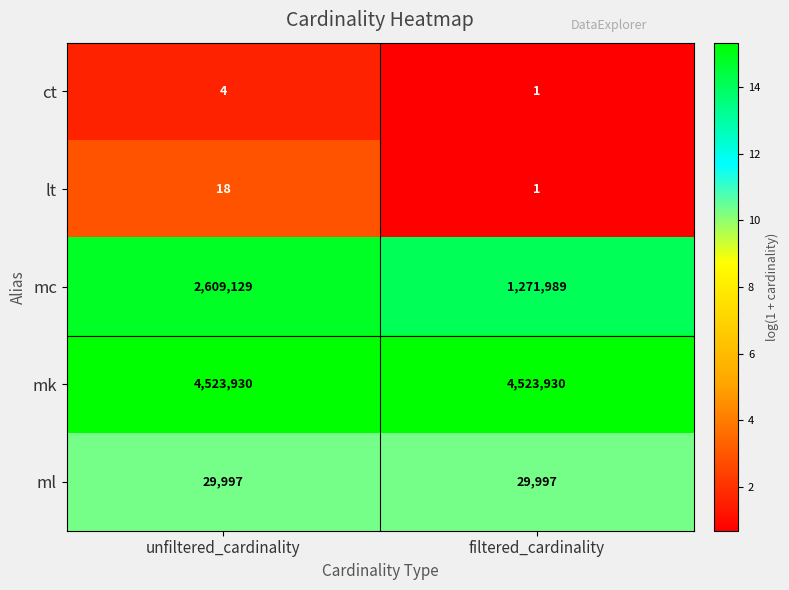

Which series has the largest total across all categories?

mk